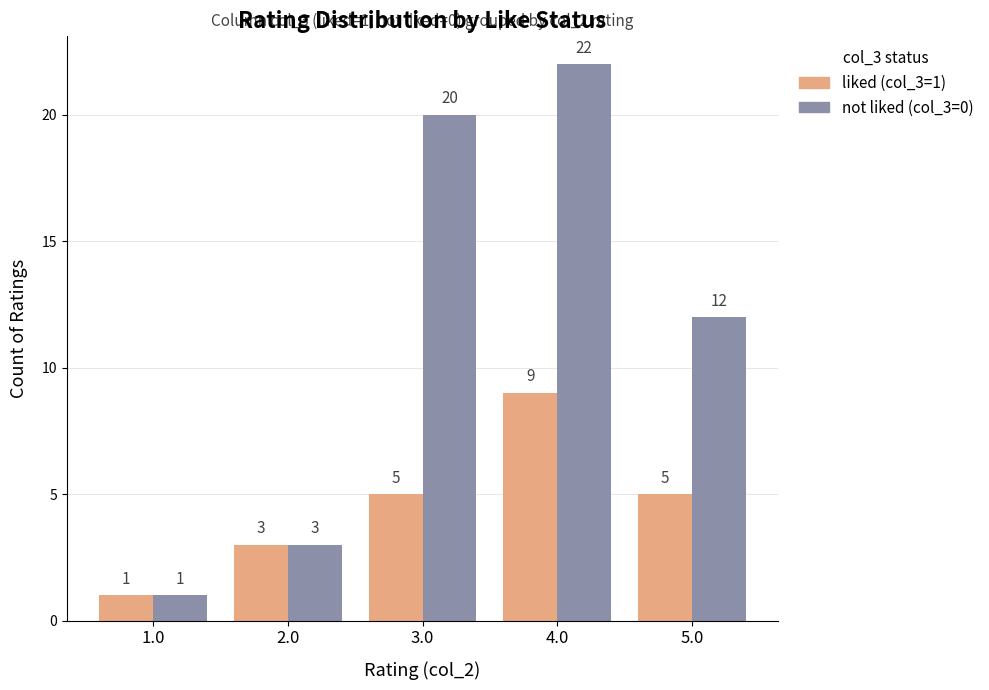

Reading right to left, what are all the values shown in this chart?

liked (col_3=1): 5	9	5	3	1
not liked (col_3=0): 12	22	20	3	1